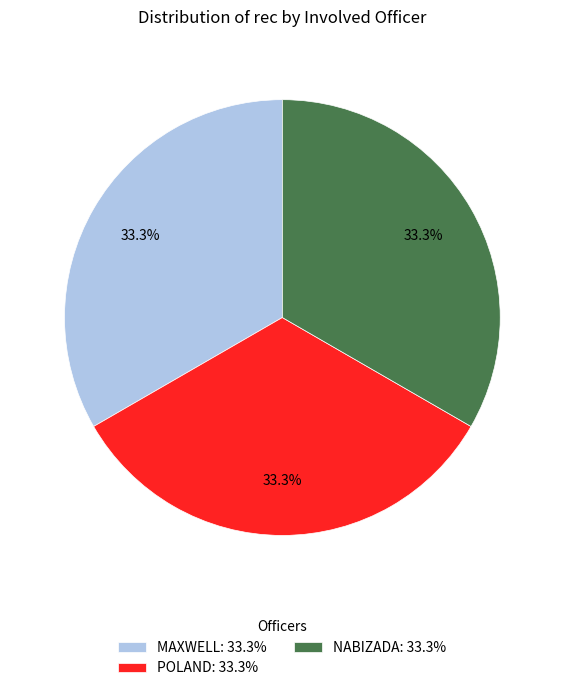

How many segments does this pie chart have?

3